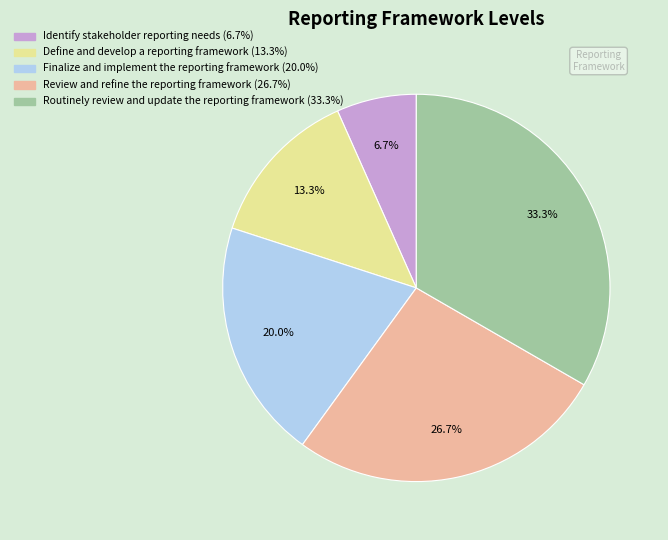

What percentage is NOT represented by Identify stakeholder reporting needs?

93.3%